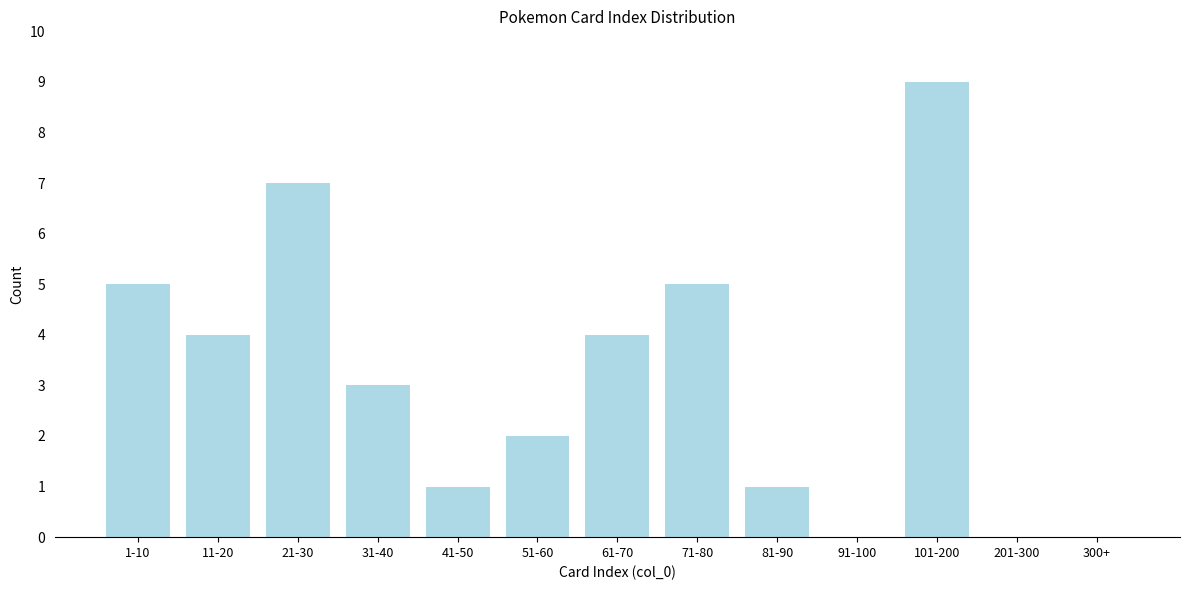

Reading left to right, list all the values displayed in this chart.

1-10=5	11-20=4	21-30=7	31-40=3	41-50=1	51-60=2	61-70=4	71-80=5	81-90=1	91-100=0	101-200=9	201-300=0	300+=0